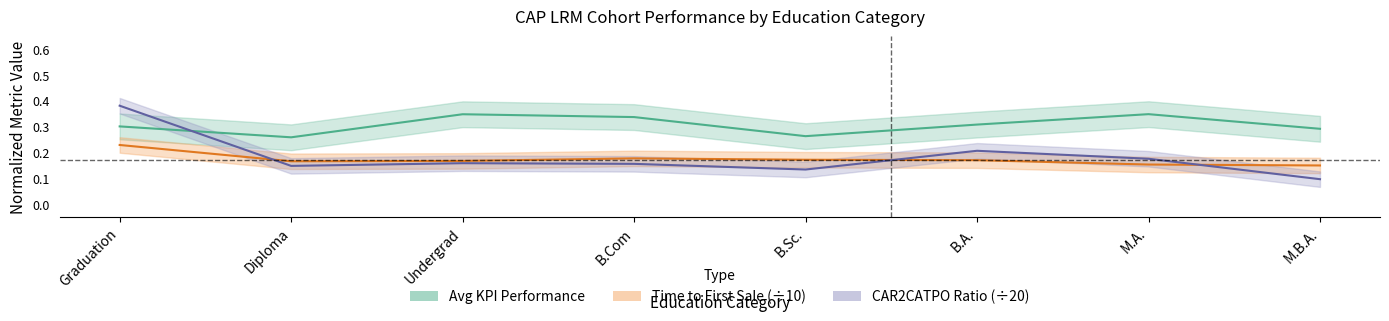

Reading right to left, extract all data points from this chart.

Avg KPI Performance: 0.3	0.3	0.3	0.3	0.3	0.3	0.3	0.3
Time to First Sale: 0.1	0.2	0.2	0.2	0.2	0.2	0.2	0.2
CAR2CATPO Ratio: 0.1	0.2	0.2	0.1	0.2	0.2	0.1	0.4